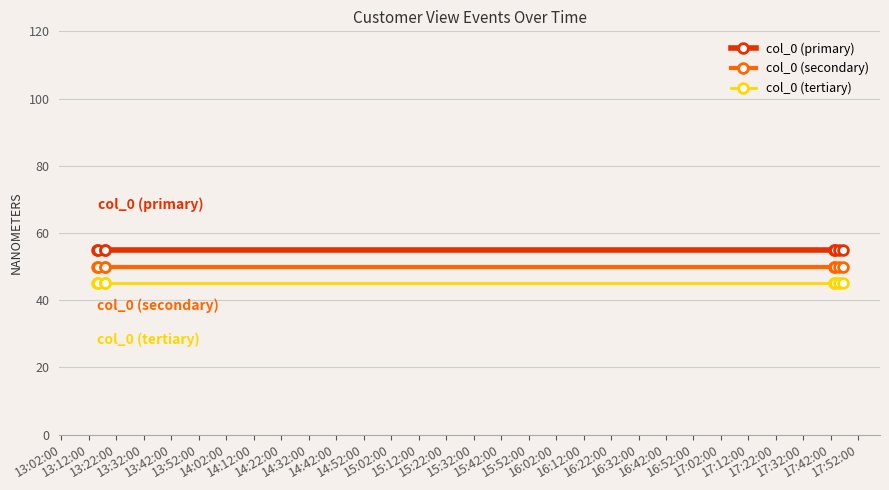

Is this an area chart (filled region under the line)?

No